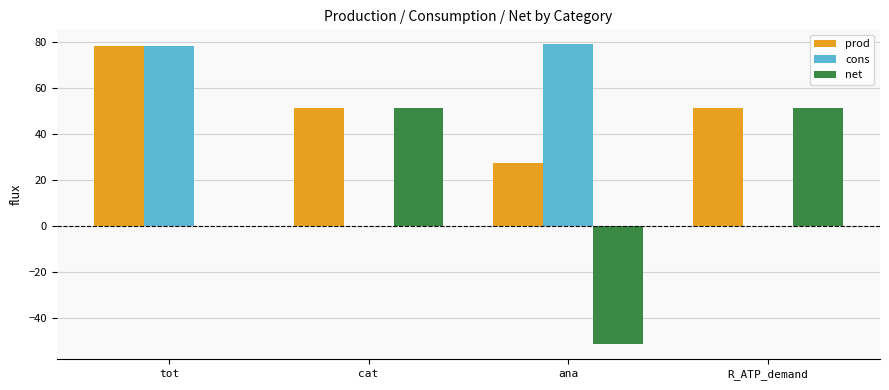

What is the sum of all cons values?

157.5